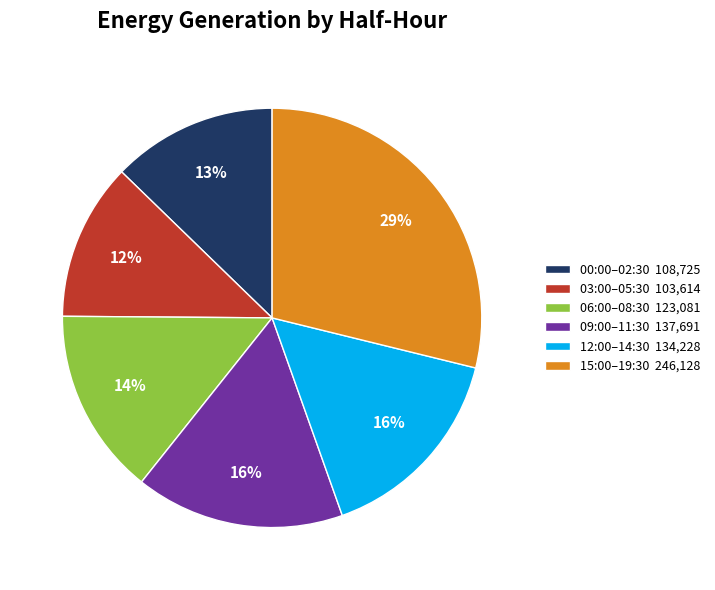

What is the ratio of the value at 09:00–11:30 137,691 to the value at 15:00–19:30 246,128?

0.6